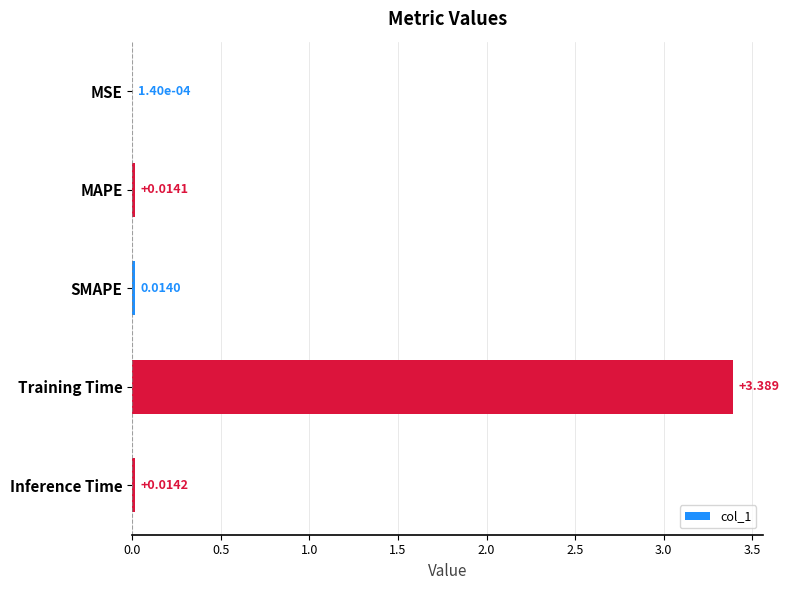

What is the sum of all values?

3.4